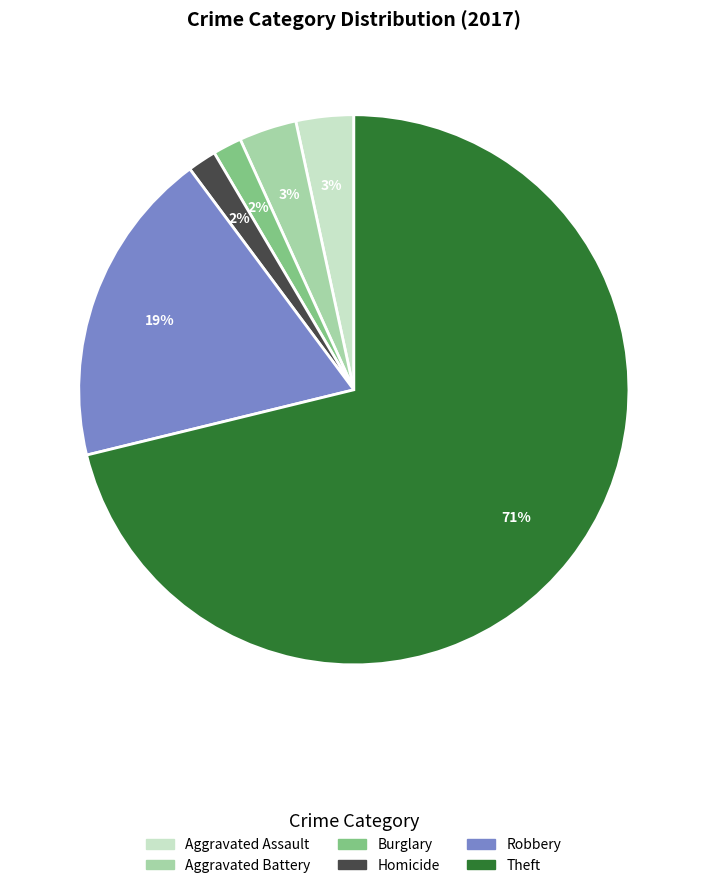

Which has a higher value, Aggravated Assault or Robbery?

Robbery